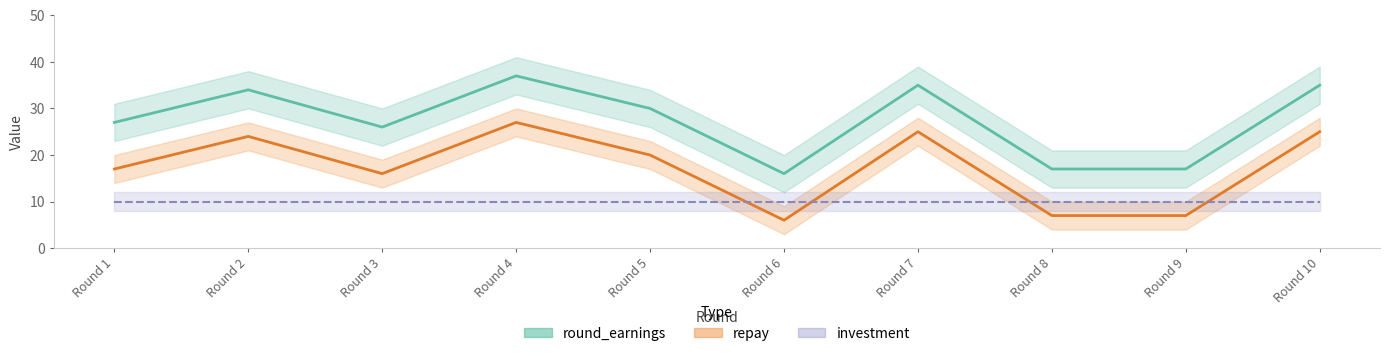

At which label does round_earnings reach its minimum?

Round 6